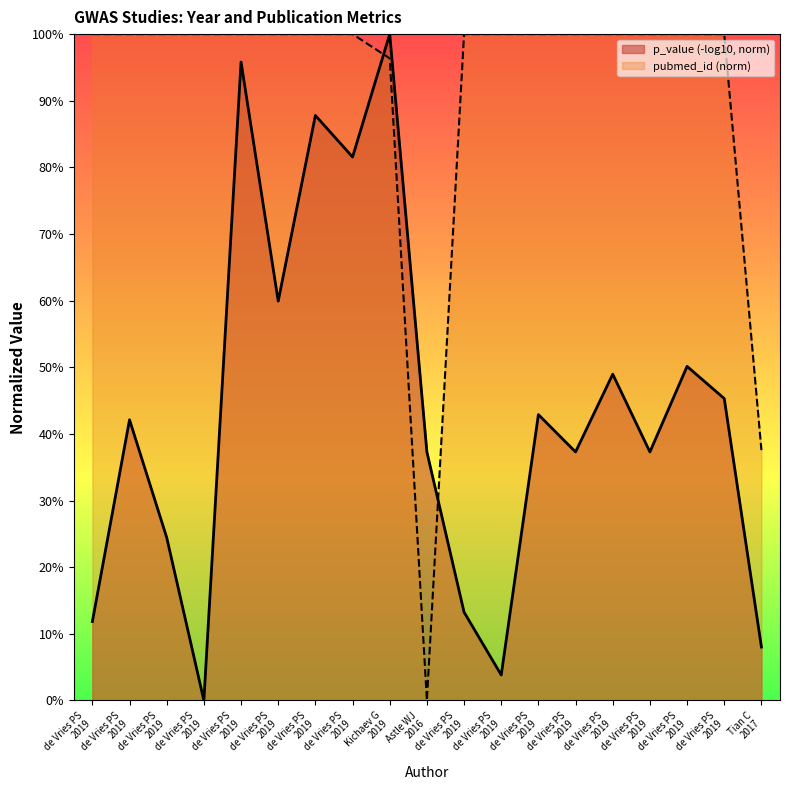

After their last crossing, which series has the higher values: pubmed_id (norm) or p_value (-log10, norm)?

pubmed_id (norm)